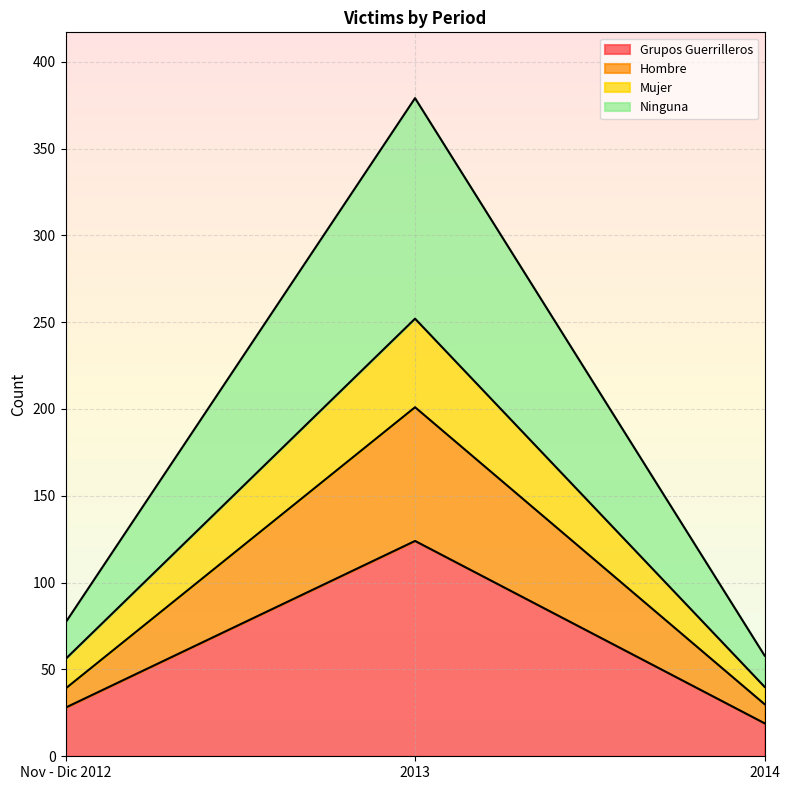

What are all the series names shown in the legend?

Grupos Guerrilleros, Hombre, Mujer, Ninguna